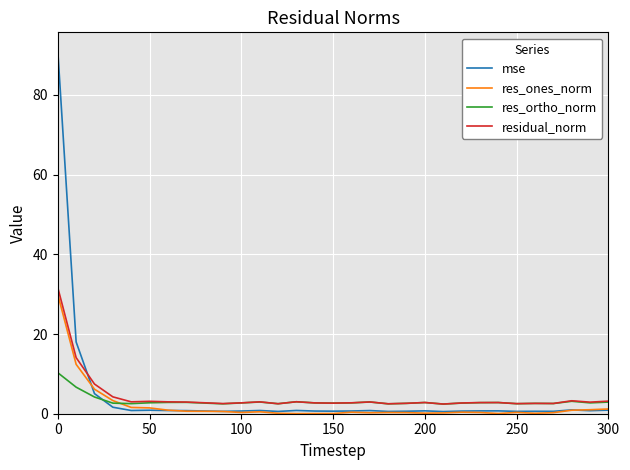

List the series in order of their peak value, highest first.

mse, residual_norm, res_ones_norm, res_ortho_norm